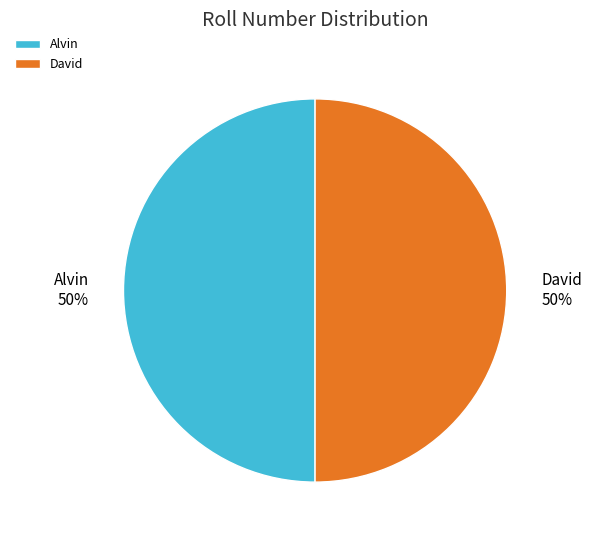

What is the ratio of the value at Alvin to the value at David?

1.0